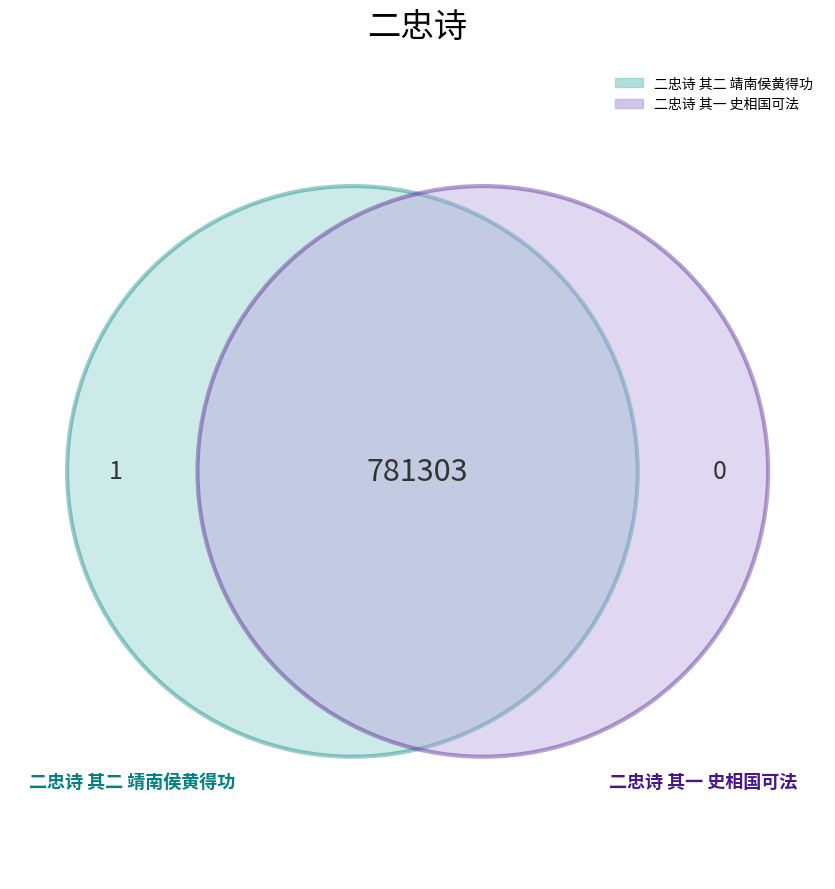

To the nearest percent, what is the average slice percentage?

50%